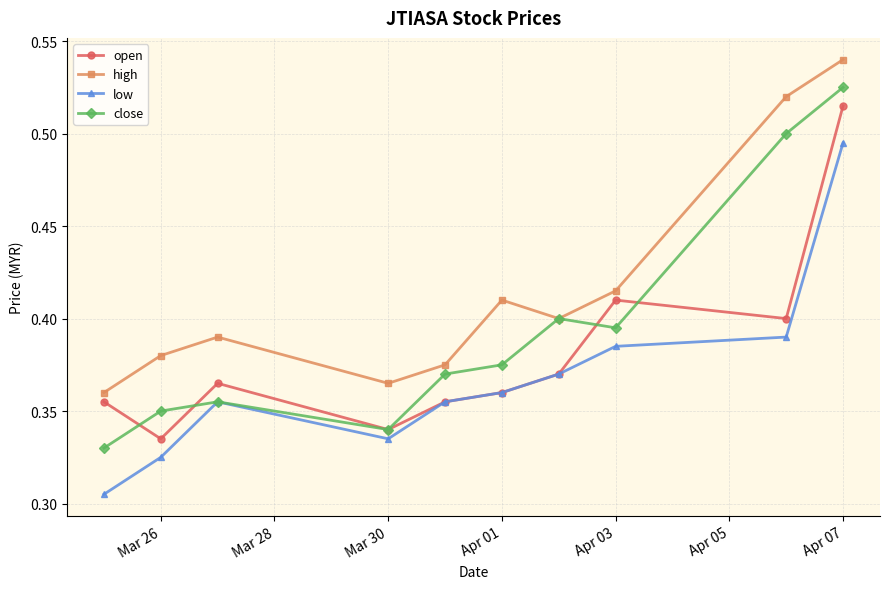

True or false: low and high cross at least once.

False